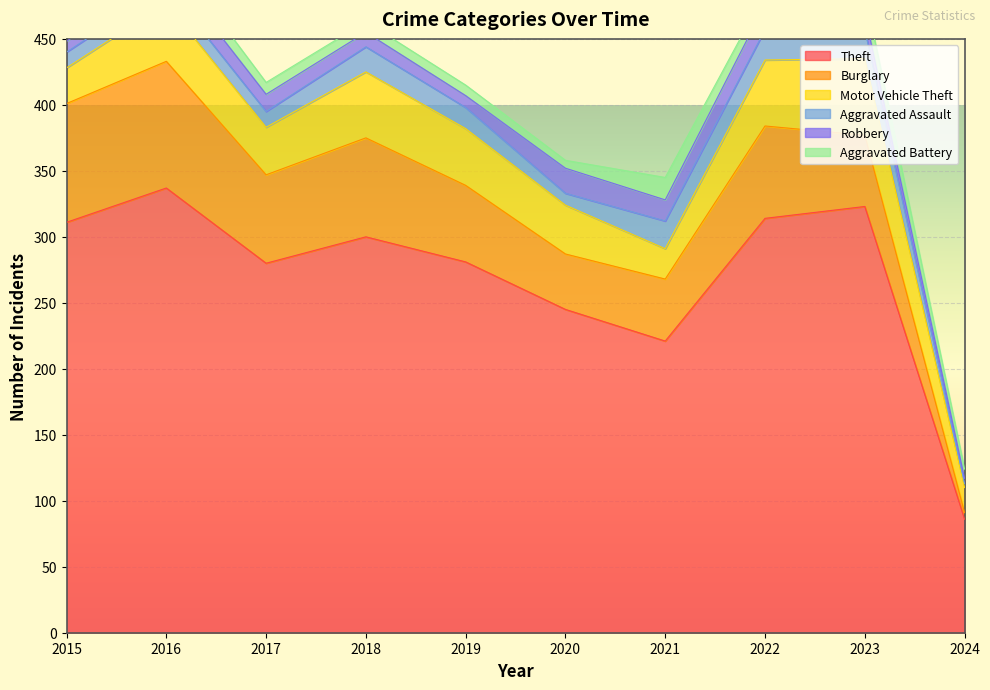

The Aggravated Battery series shows 4 at 2016. True or false?

False